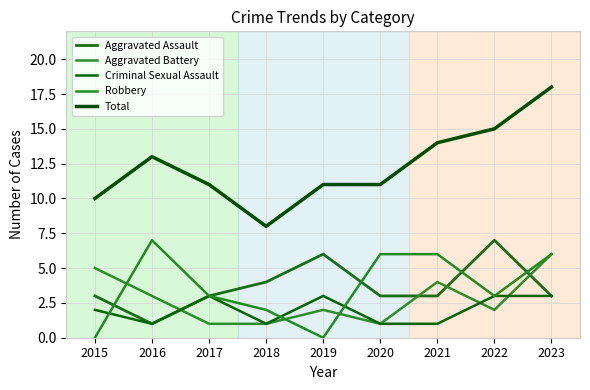

Reading right to left, list all the values displayed in this chart.

Aggravated Assault: 2023=3	2022=7	2021=3	2020=3	2019=6	2018=4	2017=3	2016=1	2015=3
Aggravated Battery: 2023=6	2022=2	2021=4	2020=1	2019=2	2018=1	2017=1	2016=3	2015=5
Criminal Sexual Assault: 2023=3	2022=3	2021=1	2020=1	2019=3	2018=1	2017=3	2016=1	2015=2
Robbery: 2023=6	2022=3	2021=6	2020=6	2019=0	2018=2	2017=3	2016=7	2015=0
Total: 2023=18	2022=15	2021=14	2020=11	2019=11	2018=8	2017=11	2016=13	2015=10